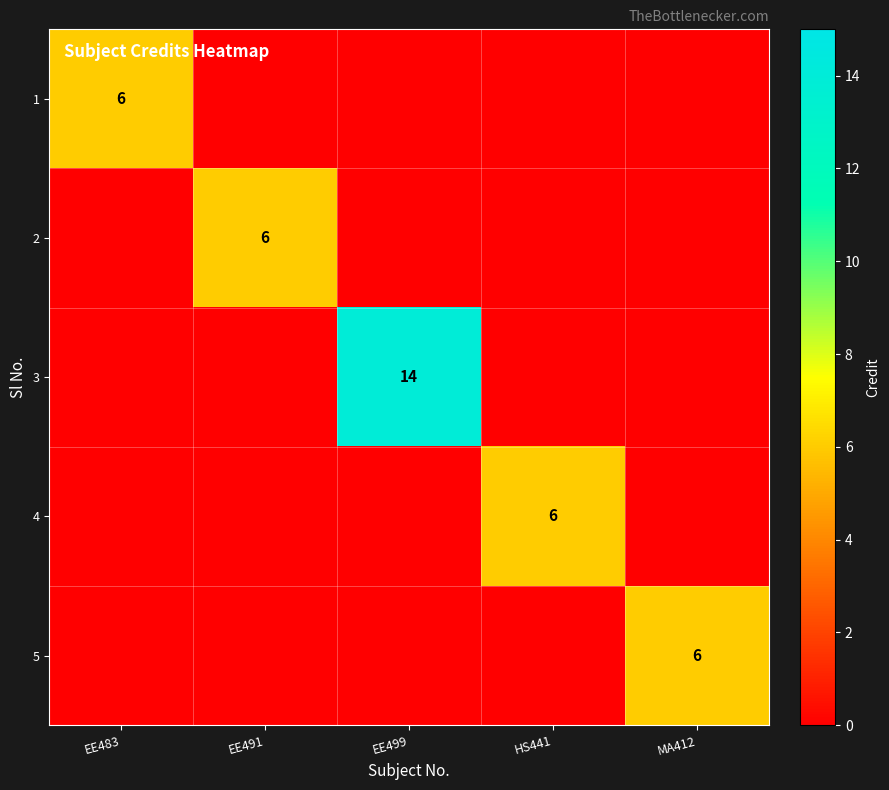

The 2 series shows 6 at EE491. True or false?

True